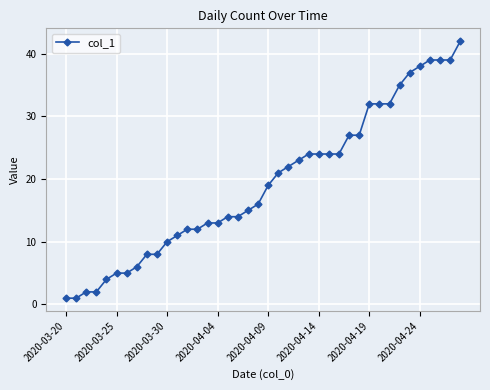

Reading right to left, list all the values displayed in this chart.

42	39	39	39	38	37	35	32	32	32	27	27	24	24	24	24	23	22	21	19	16	15	14	14	13	13	12	12	11	10	8	8	6	5	5	4	2	2	1	1